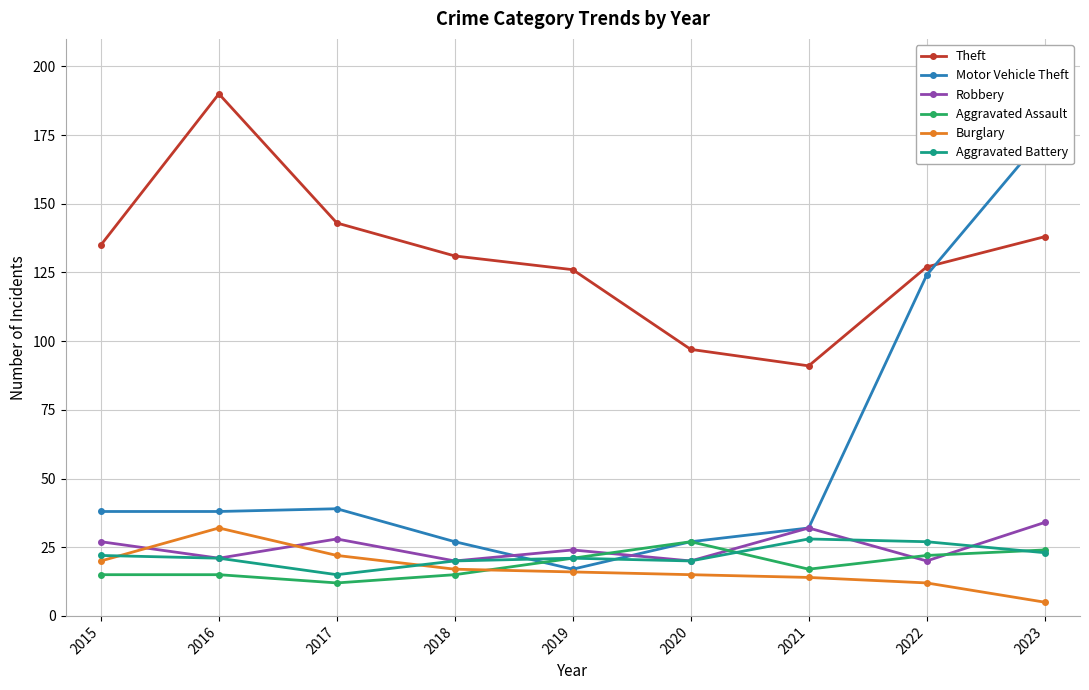

List the series in order of their peak value, lowest first.

Aggravated Assault, Aggravated Battery, Burglary, Robbery, Motor Vehicle Theft, Theft